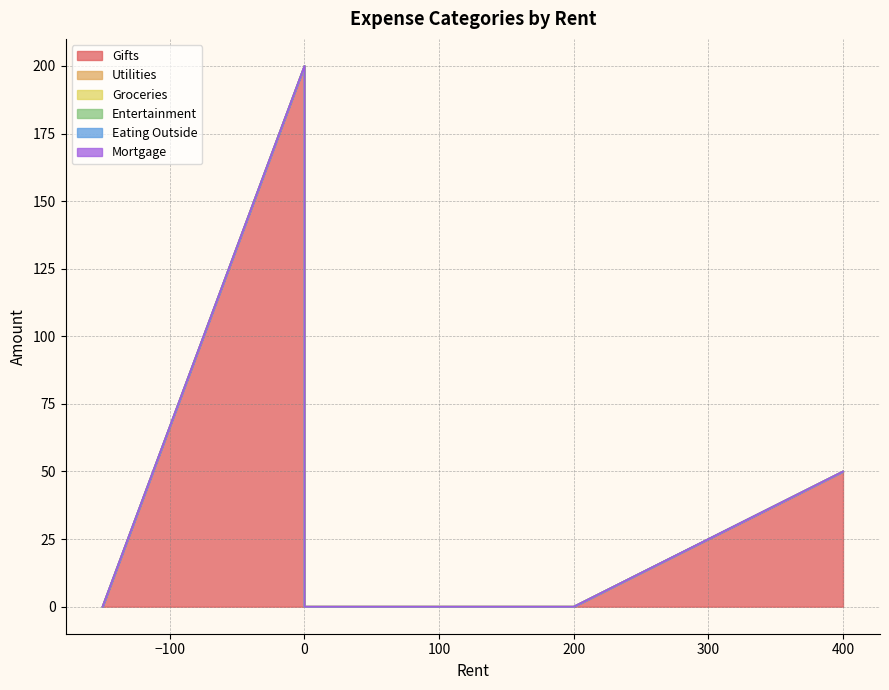

What are all the series names shown in the legend?

Gifts, Utilities, Groceries, Entertainment, Eating Outside, Mortgage